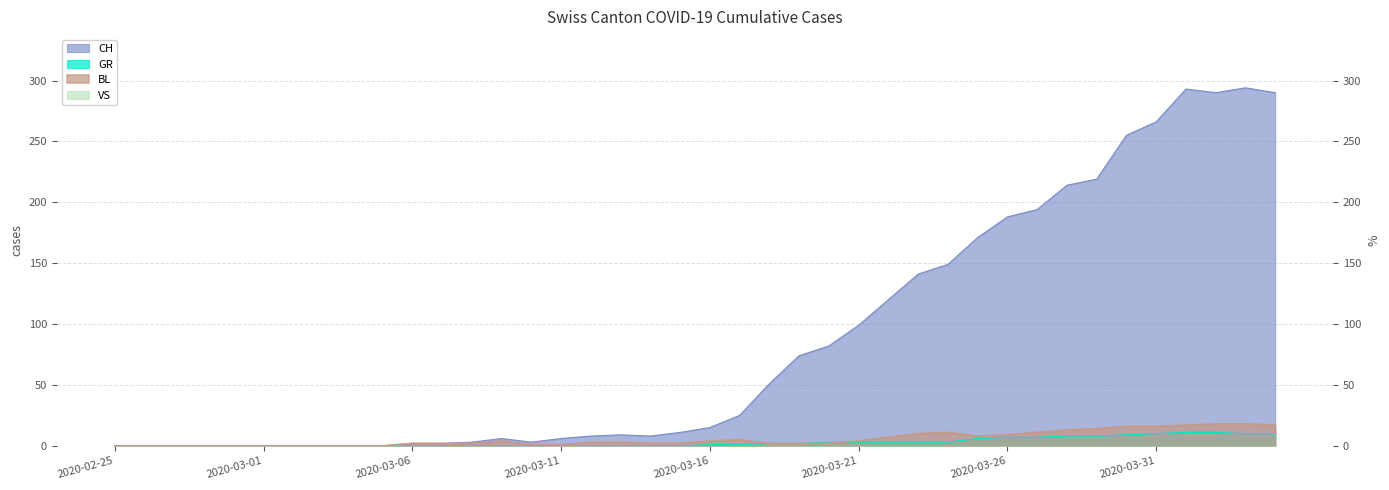

At which category does the chart reach its peak across all series?

2020-04-03